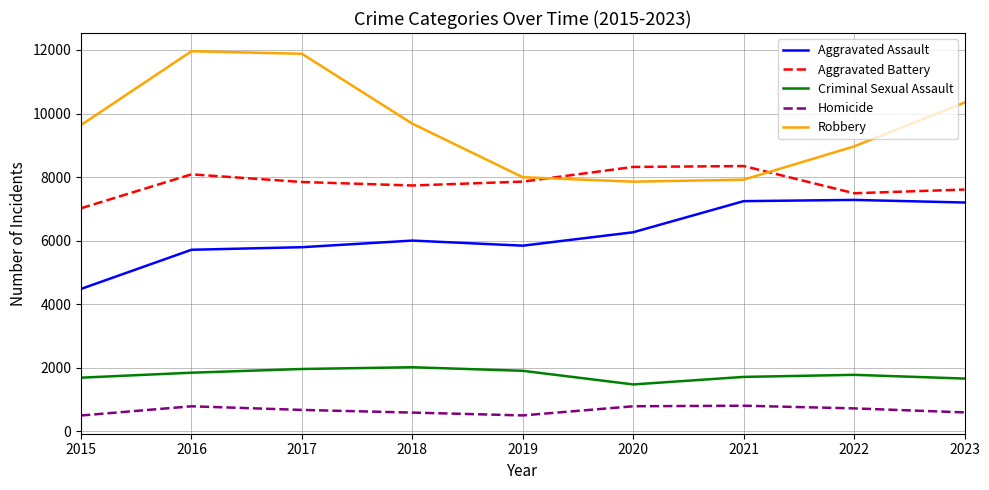

List the series in order of their peak value, highest first.

Robbery, Aggravated Battery, Aggravated Assault, Criminal Sexual Assault, Homicide